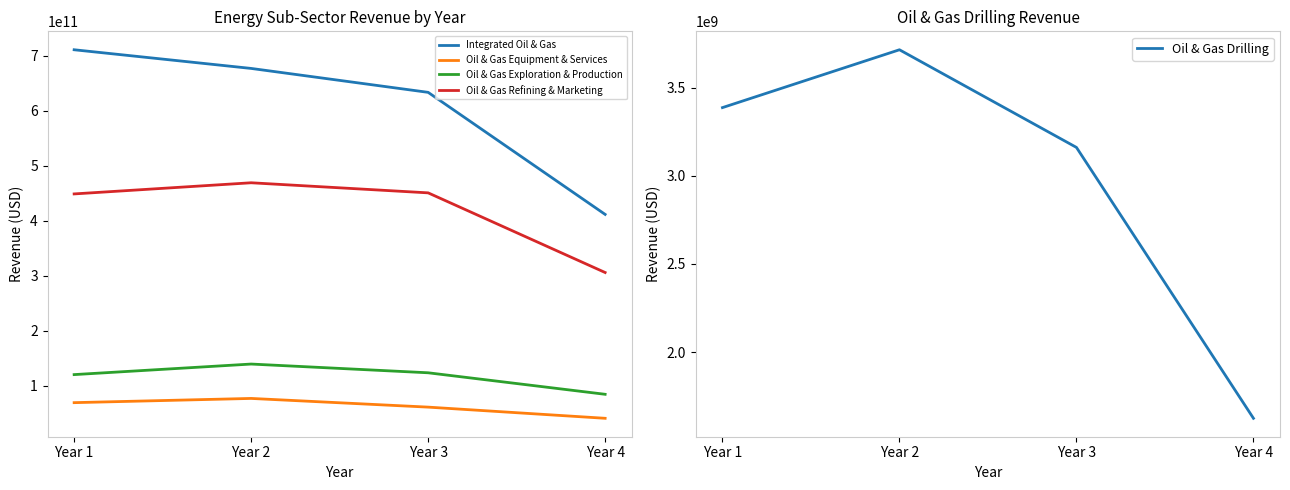

True or false: Oil & Gas Equipment & Services has more than 2 interior local peaks.

False